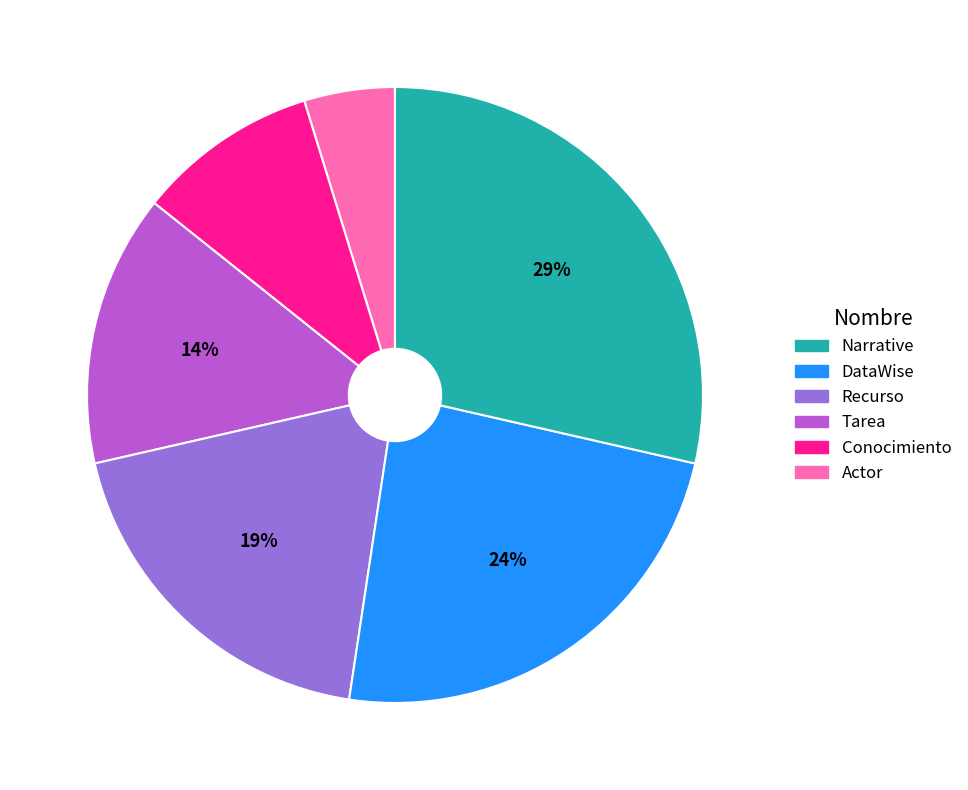

Is there a majority slice in this chart?

No